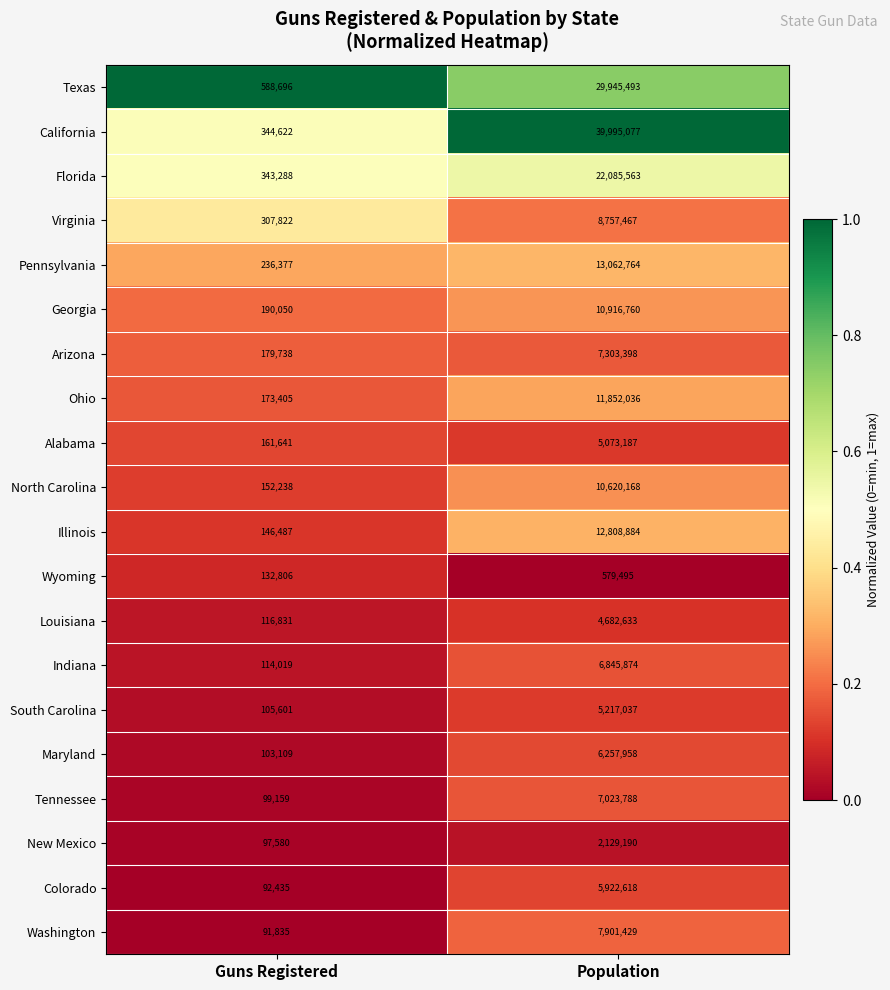

Which series changed the most between Guns Registered and Population?

California